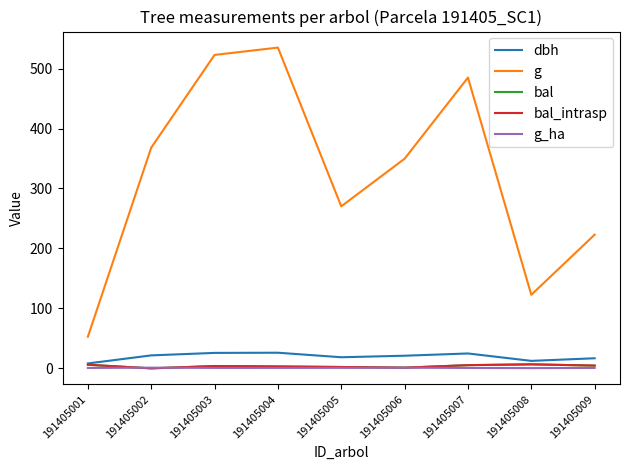

Does the chart display data point markers on the line(s)?

No